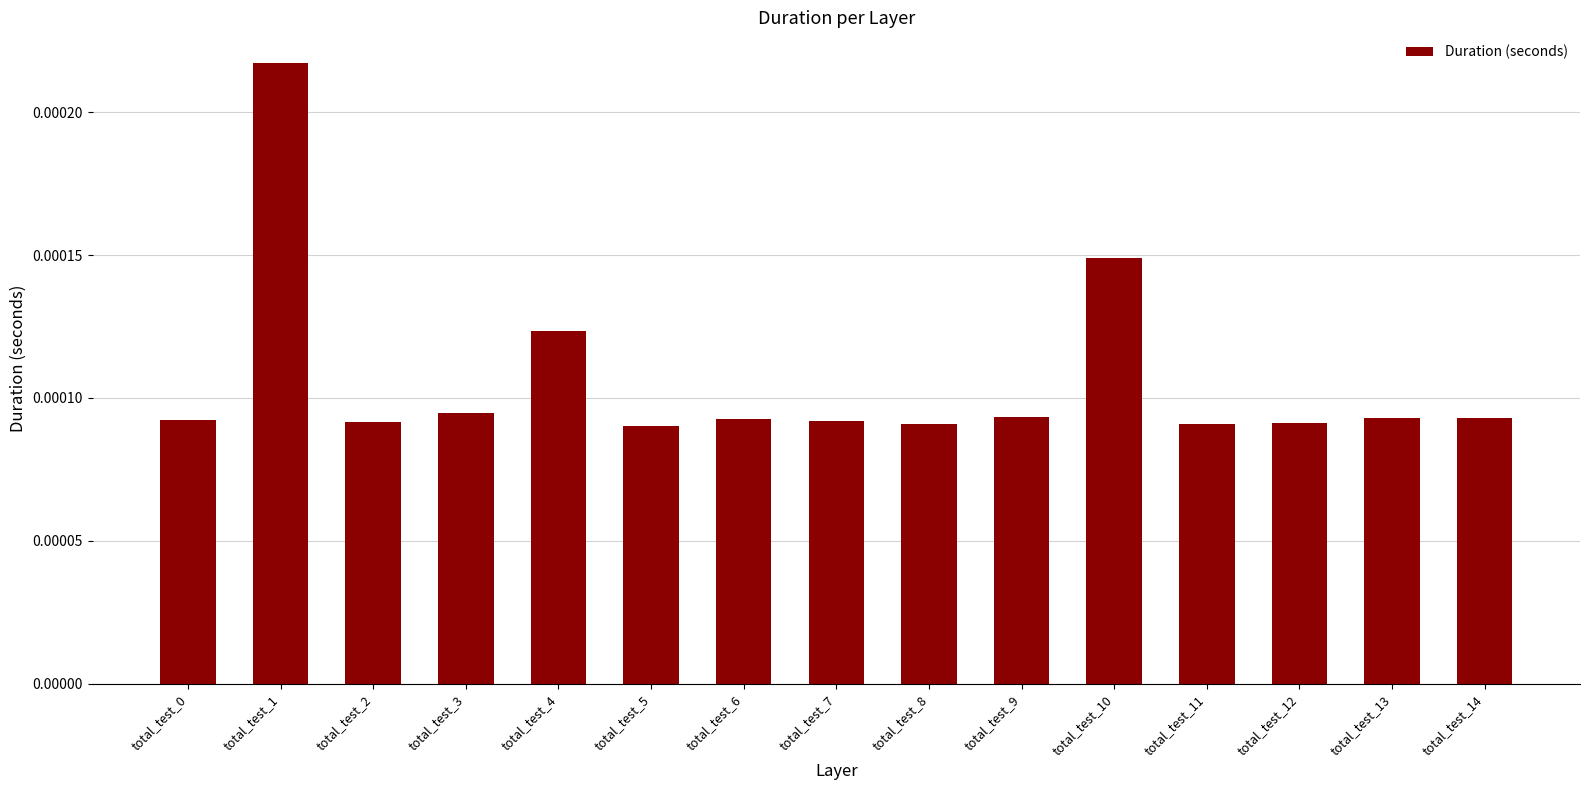

At which category does the chart reach its peak across all series?

total_test_1